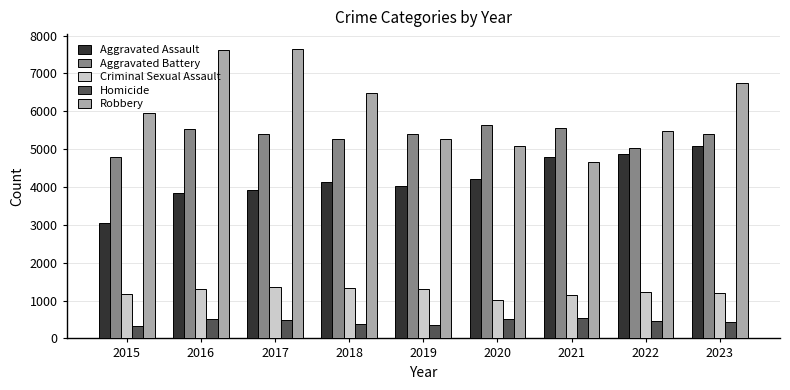

At how many categories does at least one series exceed 6802?

2